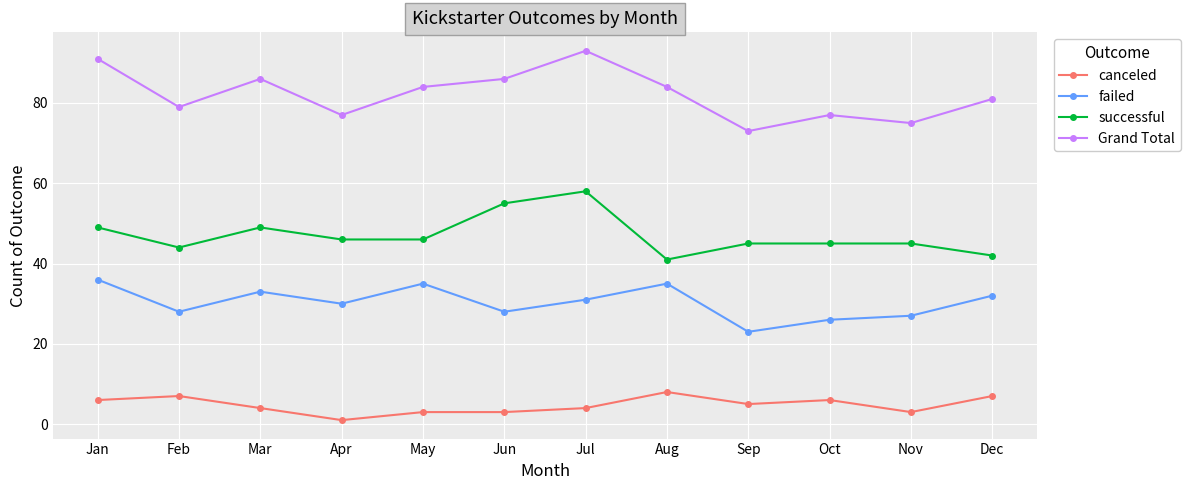

List the series in order of their overall mean, lowest first.

canceled, failed, successful, Grand Total